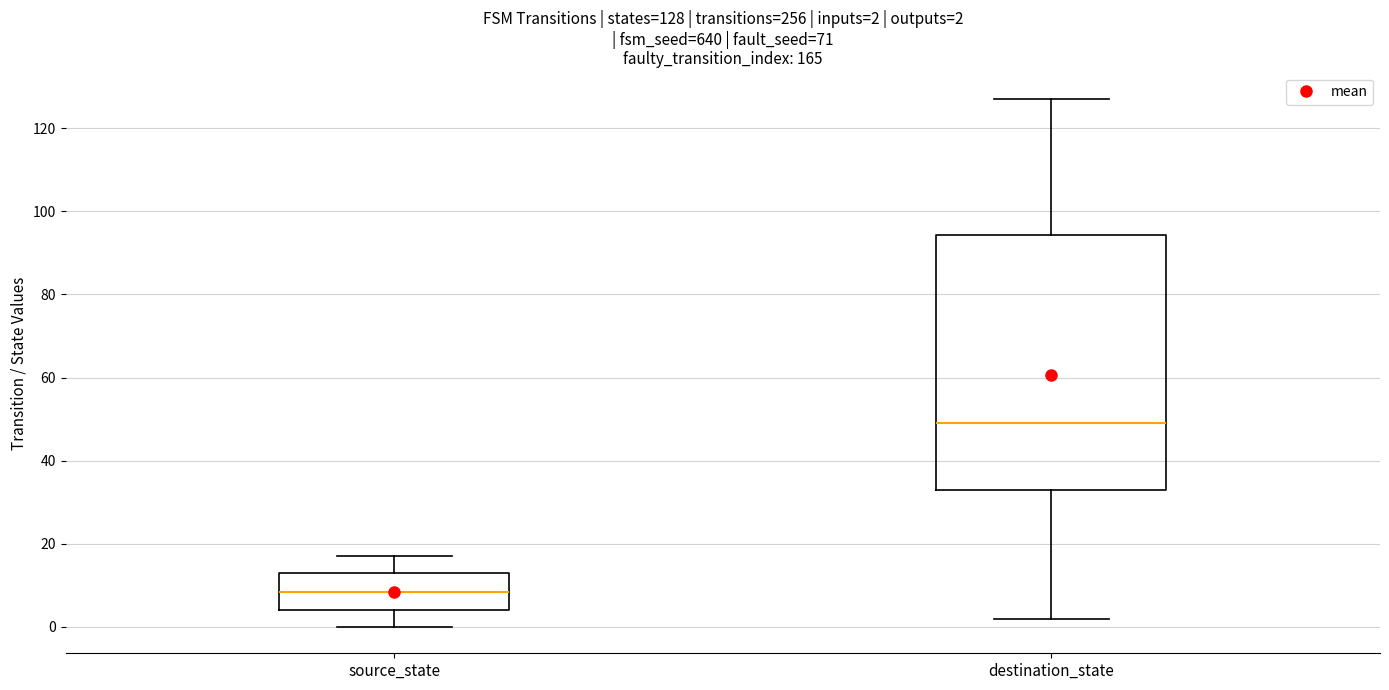

Which box has the highest median line?

destination_state